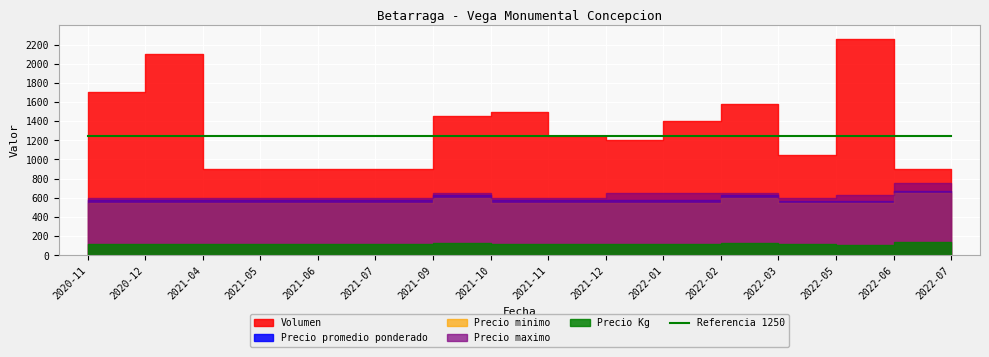

Which series changed the most between 2020-11 and 2021-06?

Volumen